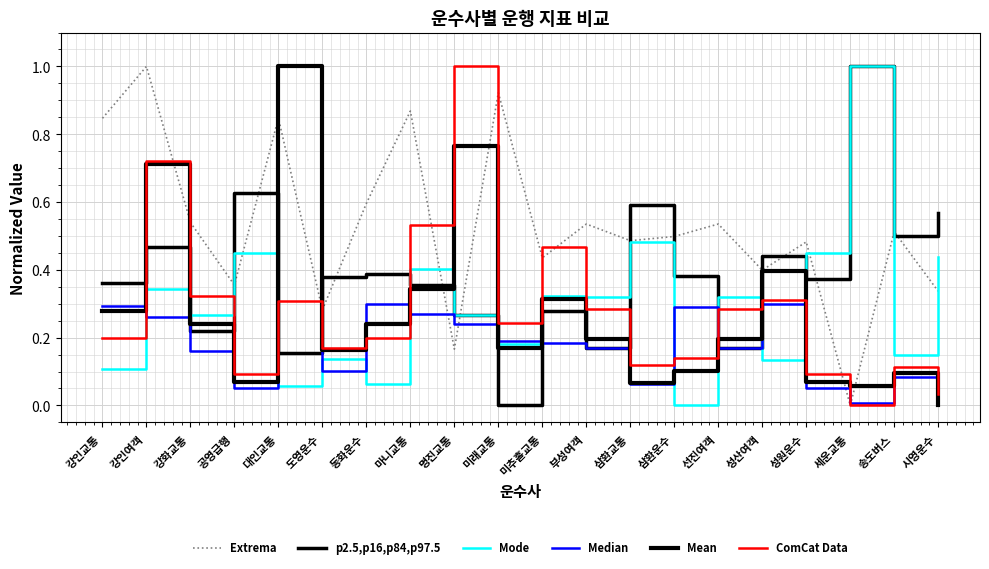

Which series ends up on top after the final intersection of Mean and Mode?

Mode